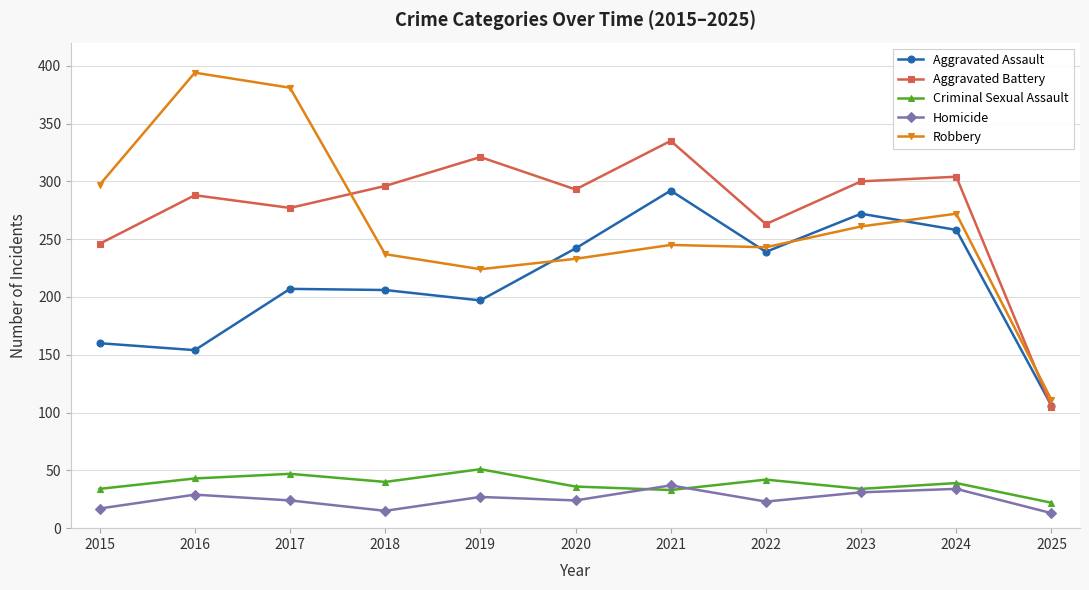

At how many categories does at least one series exceed 250?

10